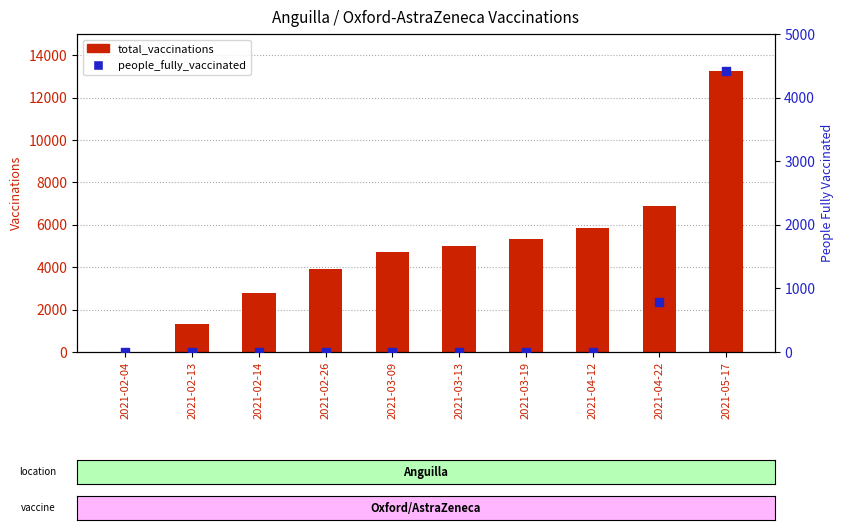

Which series has the largest Y range (max minus min)?

total_vaccinations